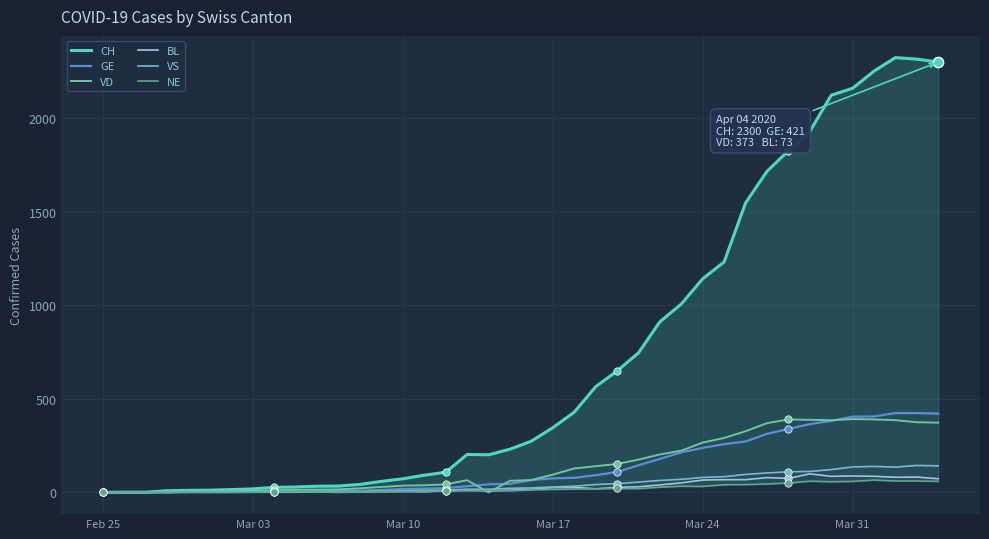

Which series contains the lowest Y value?

CH